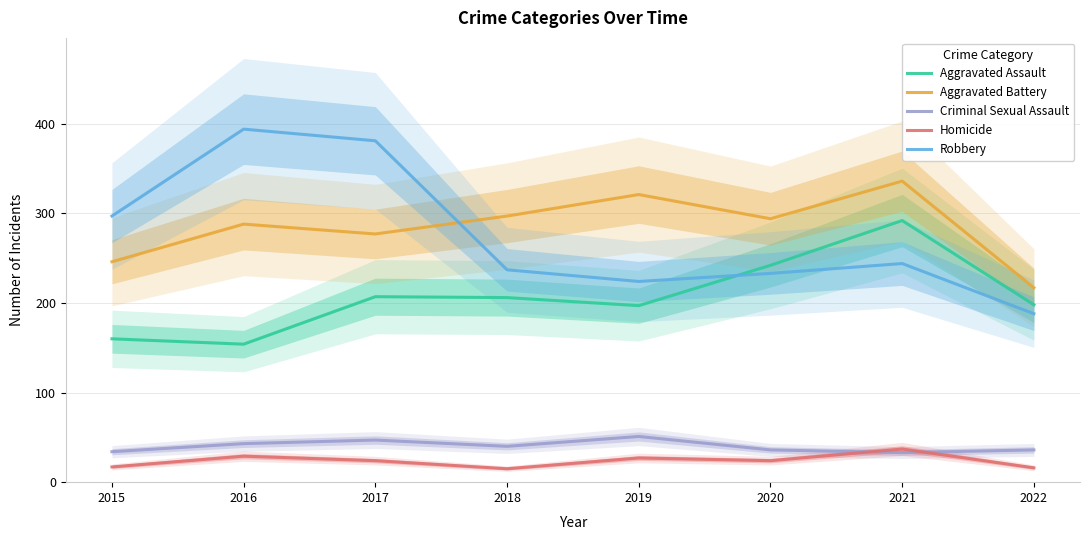

Is the value of Aggravated Assault at 2020 greater than the value of Aggravated Battery at 2021?

No